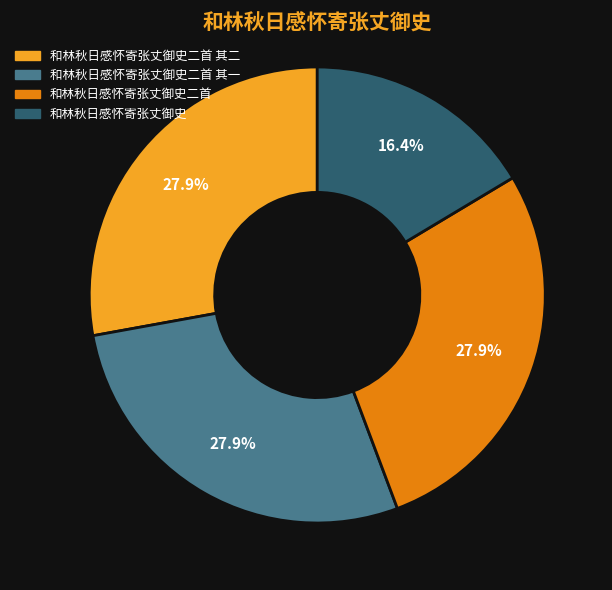

Is there a majority slice in this chart?

No